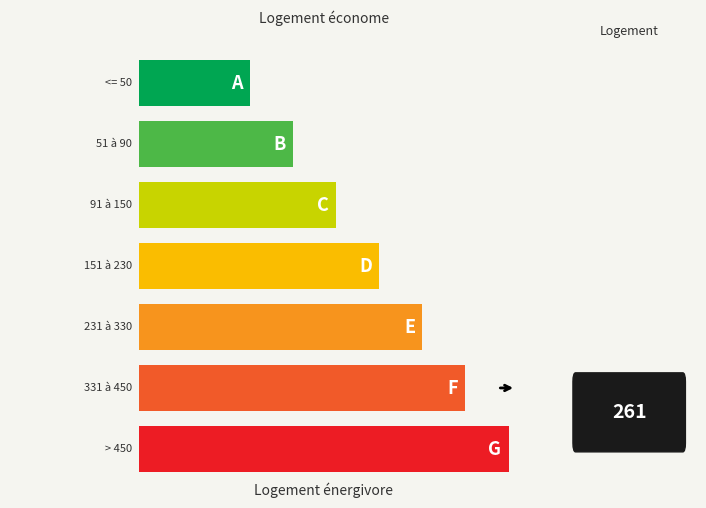

Is it true that the value at Twi A is 1?

False